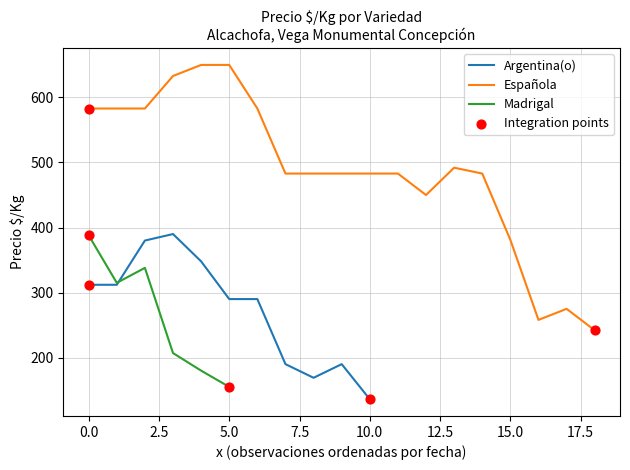

Which series has the largest total across all categories?

Española